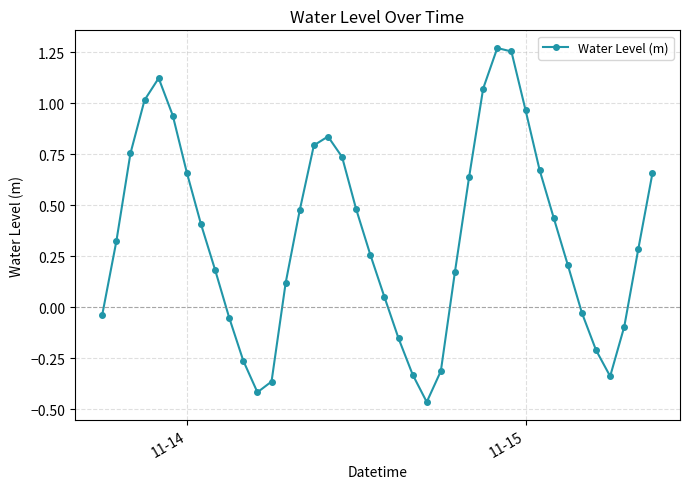

How many values are above zero?

27